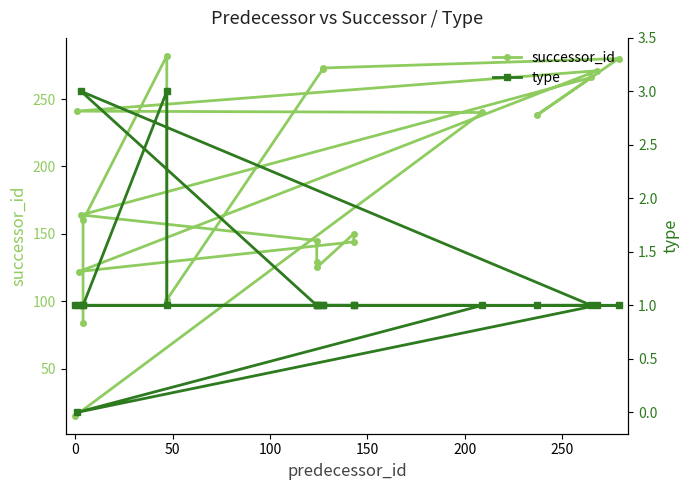

How many data points in type are above 1?

2